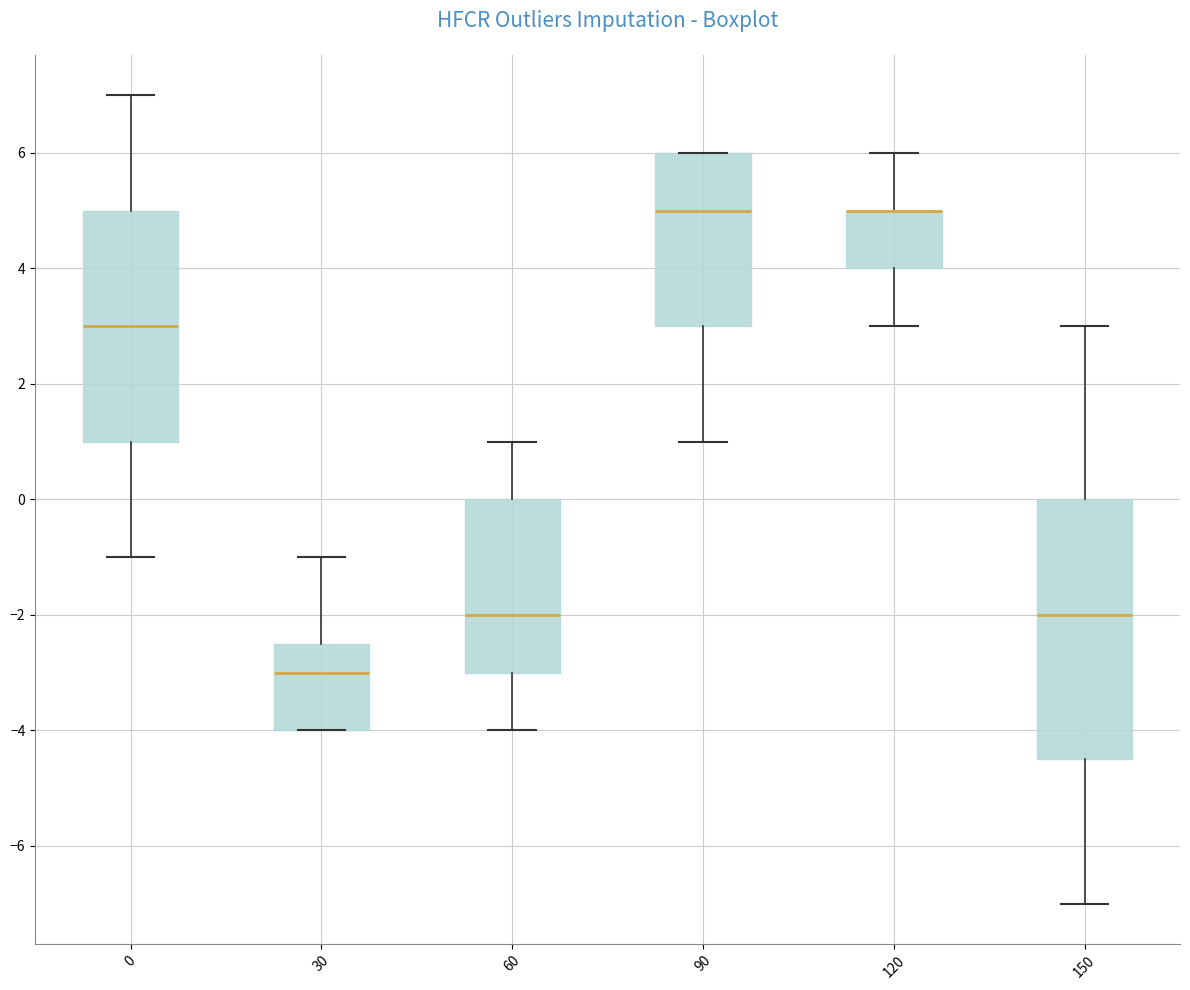

Where is the lower edge of the box at x = 30 on the y-axis? The values are not printed on the chart, so give them approximately, as read against the axis.

-4.0